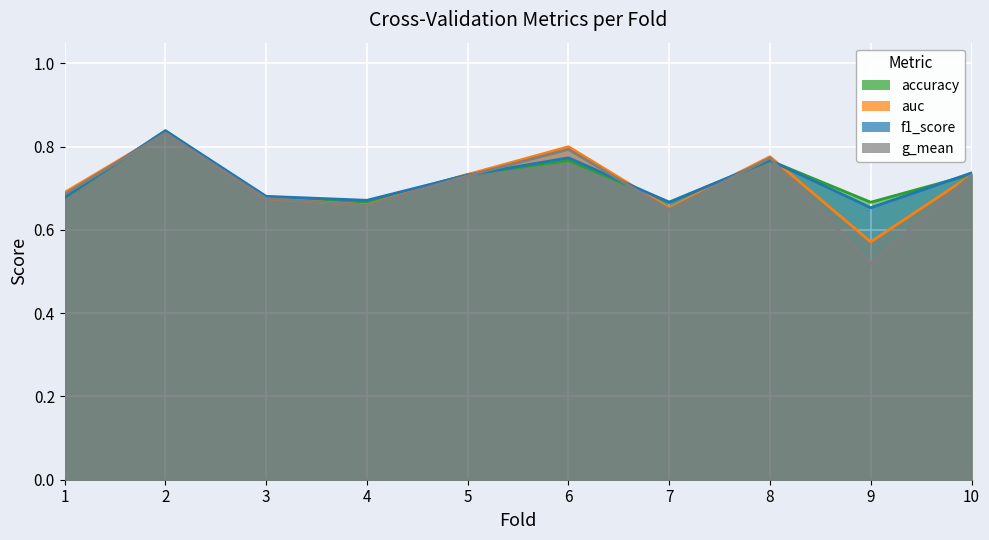

True or false: accuracy has a value of 0.8 at 8.

True